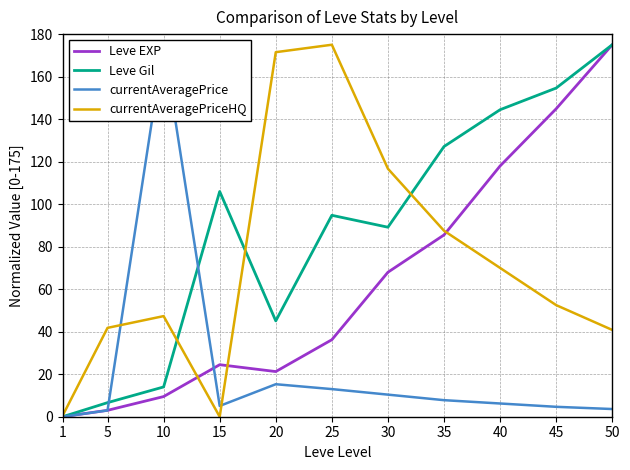

Read the currentAveragePrice value at 10.

175.0